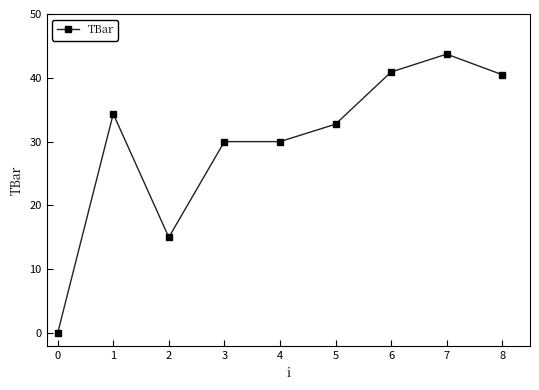

What is the value of the 3rd point from the left?

15.0